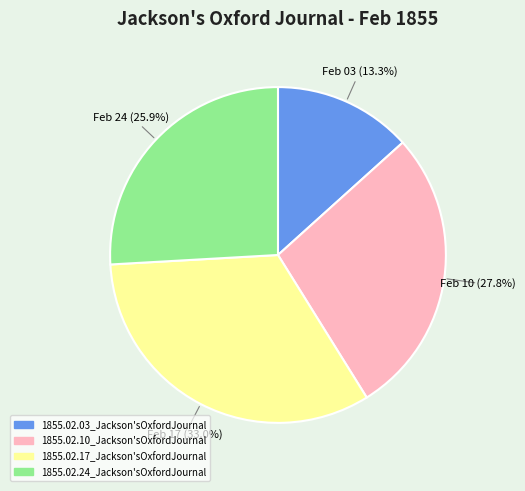

Is it true that 1855.02.24_Jackson'sOxfordJournal is 26% of the pie?

True